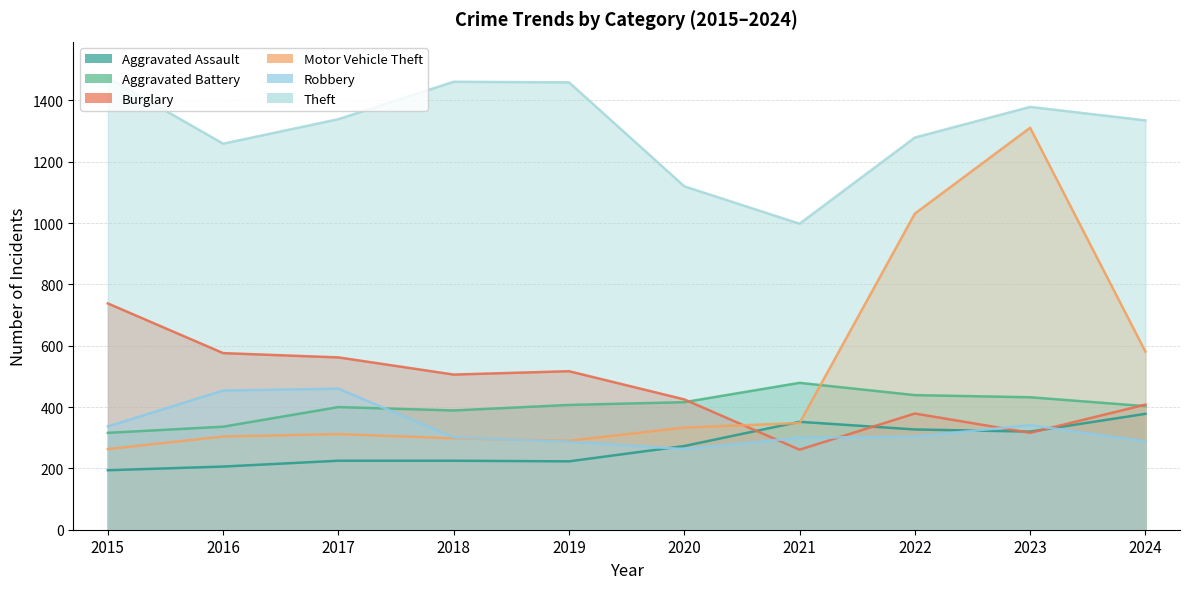

What is the value of the Robbery point at the 7th from the left?

300